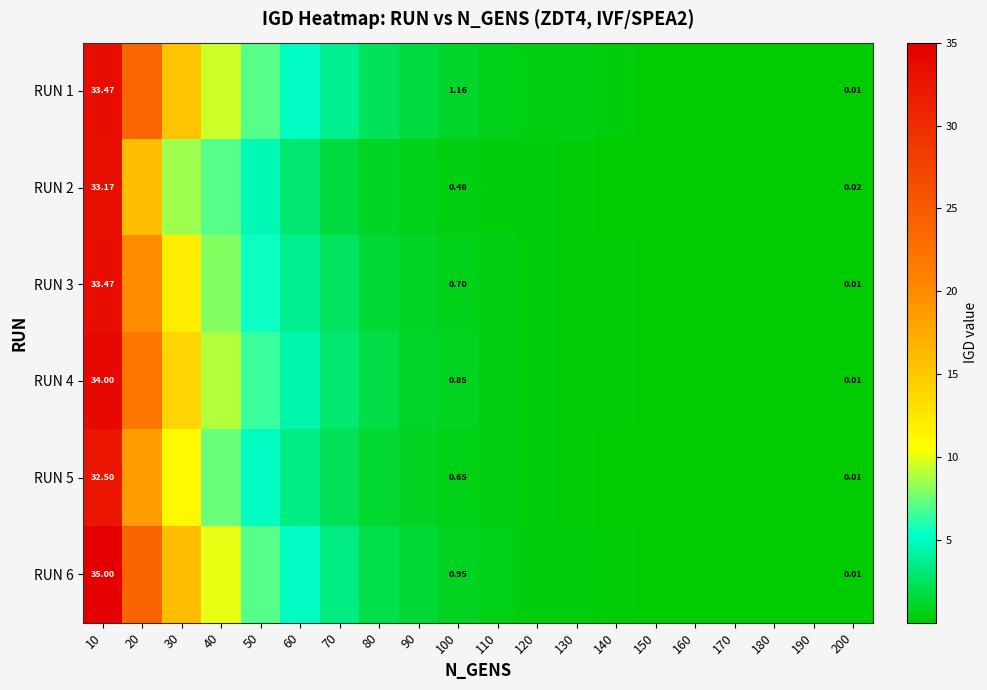

The RUN 2 series shows 2.9 at 60. True or false?

True